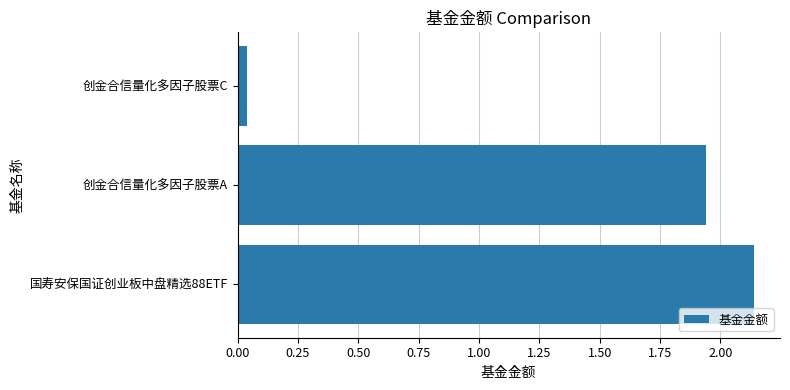

Rank the categories by value from highest to lowest.

国寿安保国证创业板中盘精选88ETF, 创金合信量化多因子股票A, 创金合信量化多因子股票C